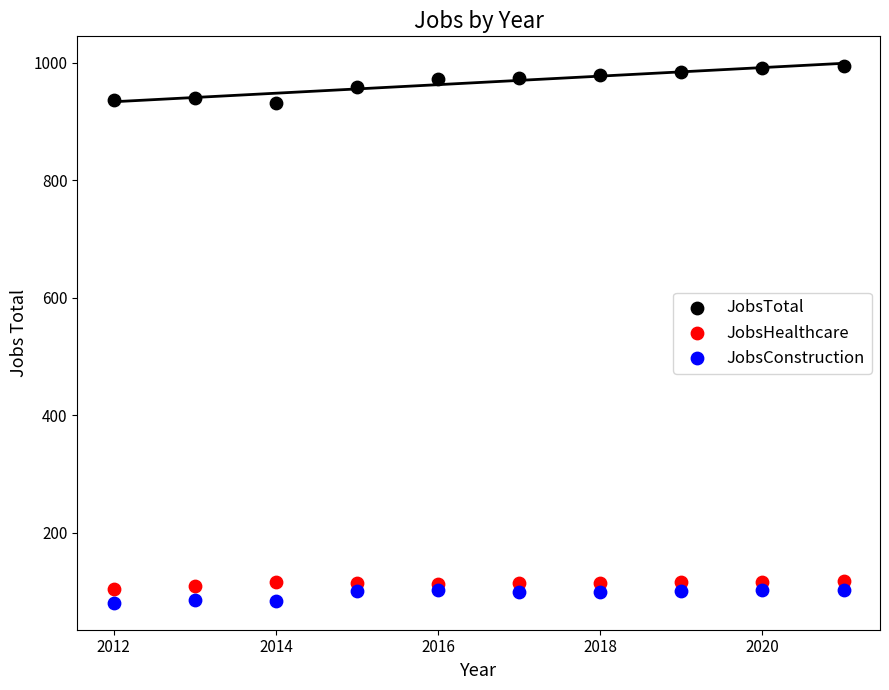

Which series contains the highest Y value?

JobsTotal